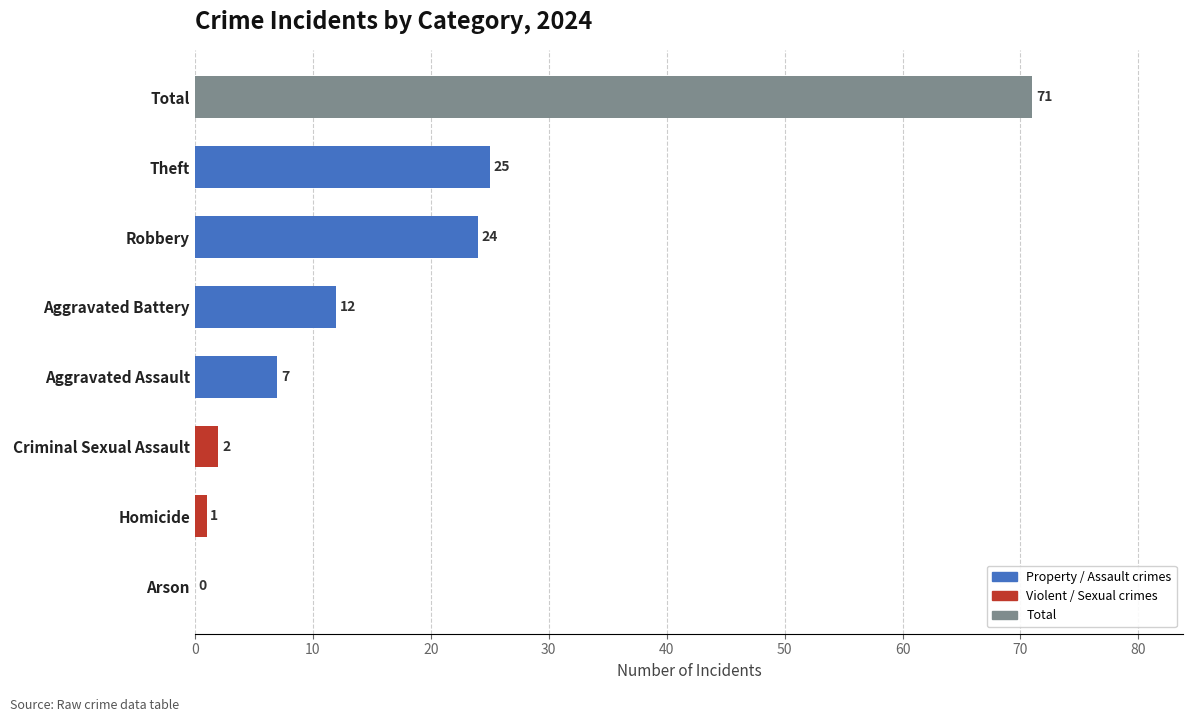

What is the sum of the values at Criminal Sexual Assault and Theft?

27